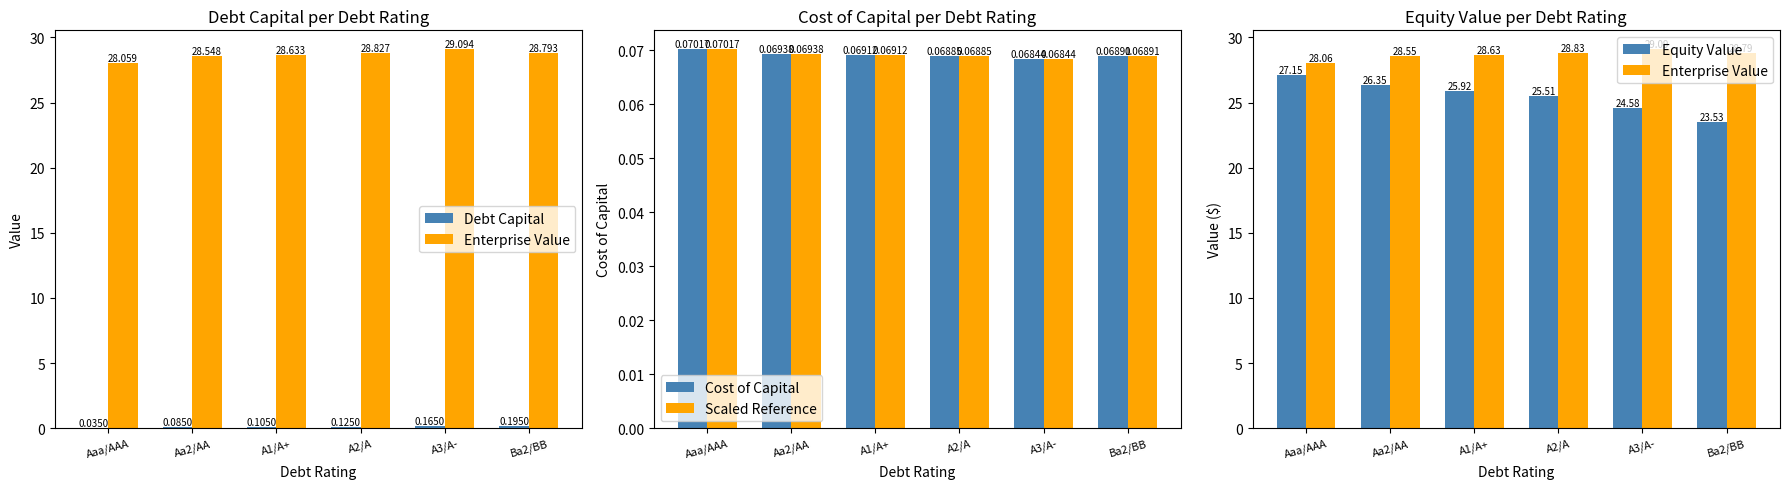

What is the average value of the Equity Value series?

25.5